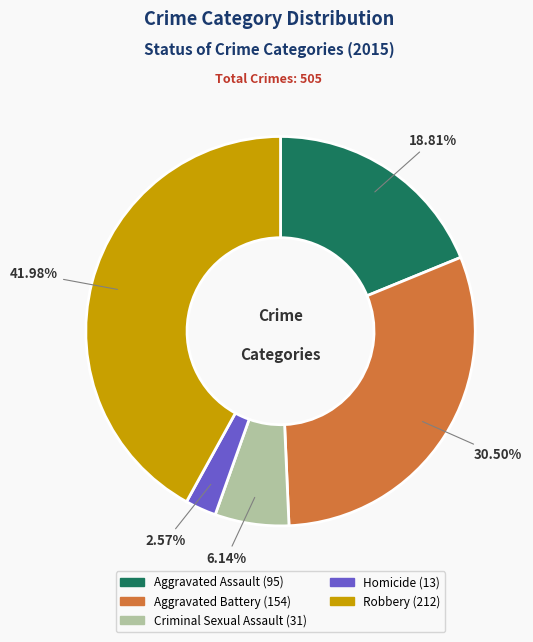

To the nearest percent, what portion does Criminal Sexual Assault represent?

6%